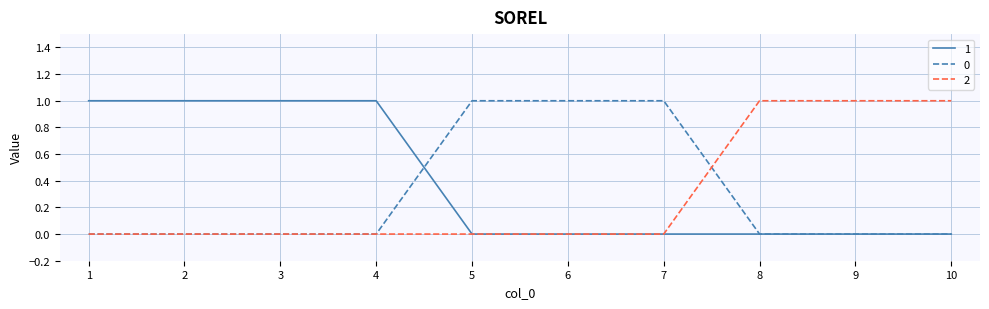

Does the chart display data point markers on the line(s)?

No